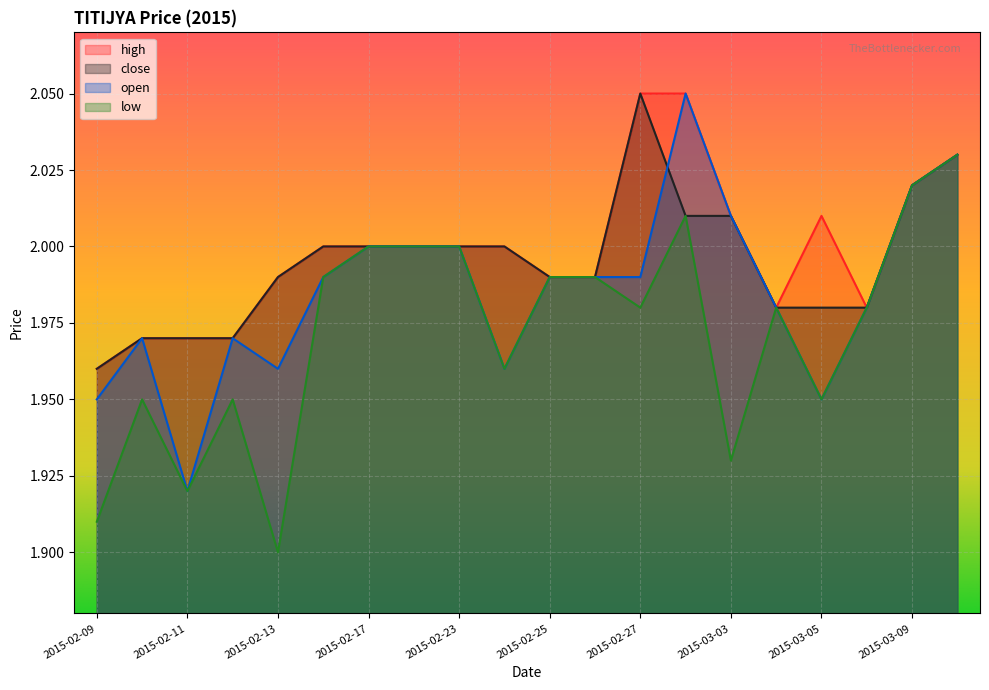

What is the difference between the second highest and minimum values in the high series?

0.1